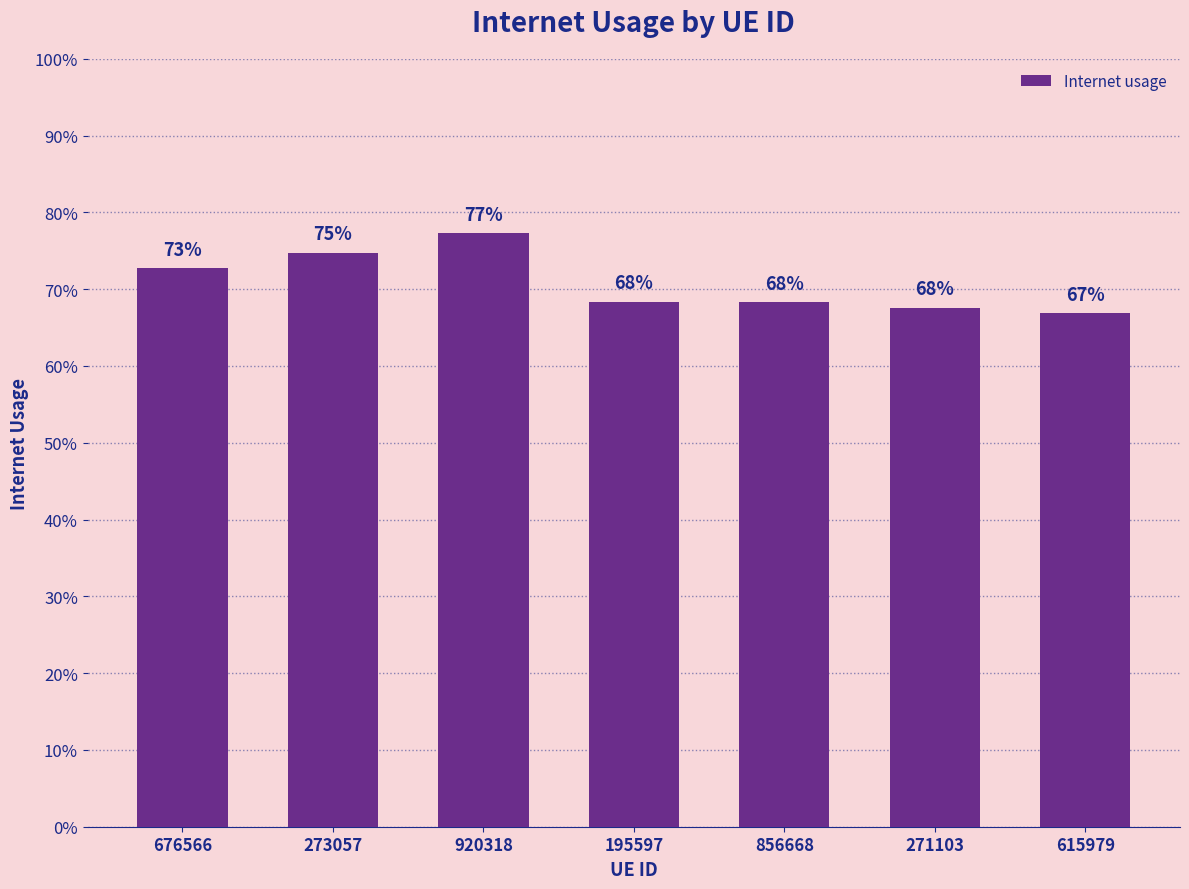

Count the values in the range 0 to 1.

7